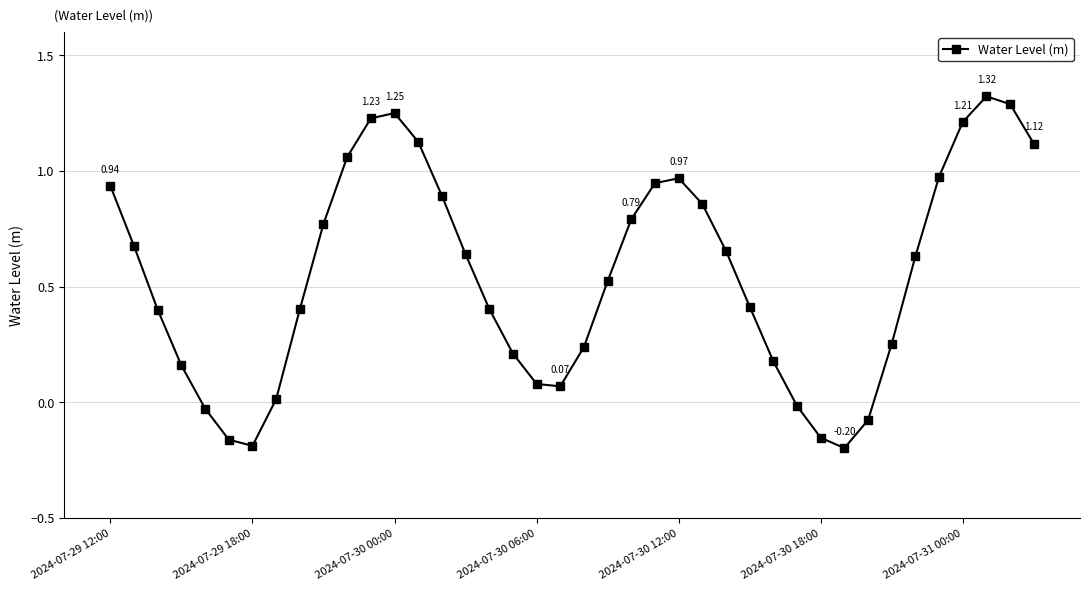

What is the sum of all values?

21.9